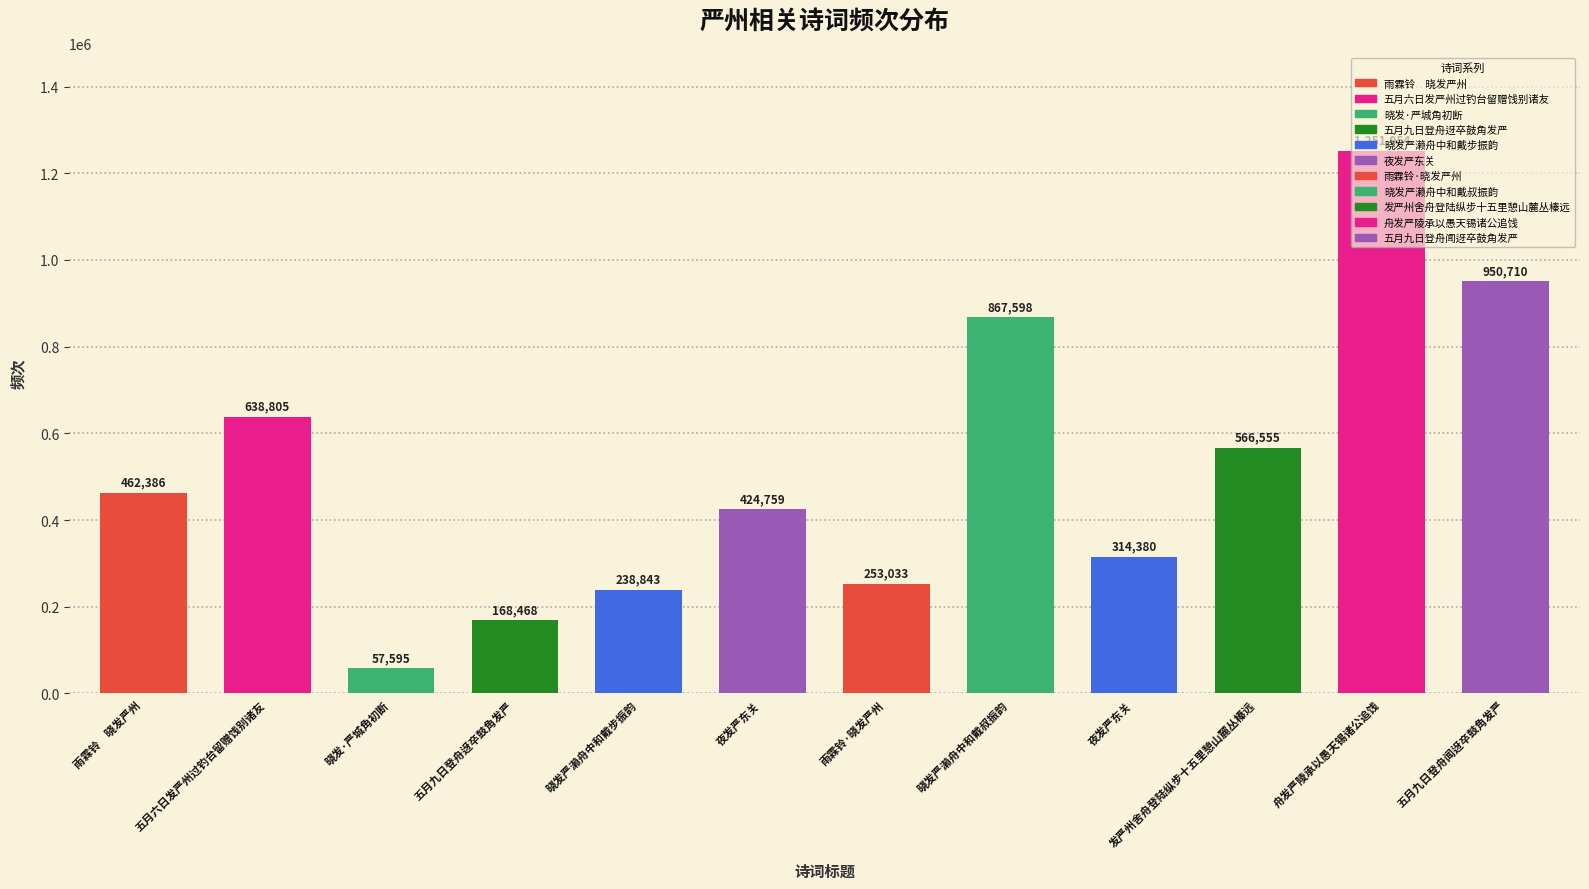

Where is the data nearest to the value 654774?

五月六日发严州过钓台留赠饯别诸友